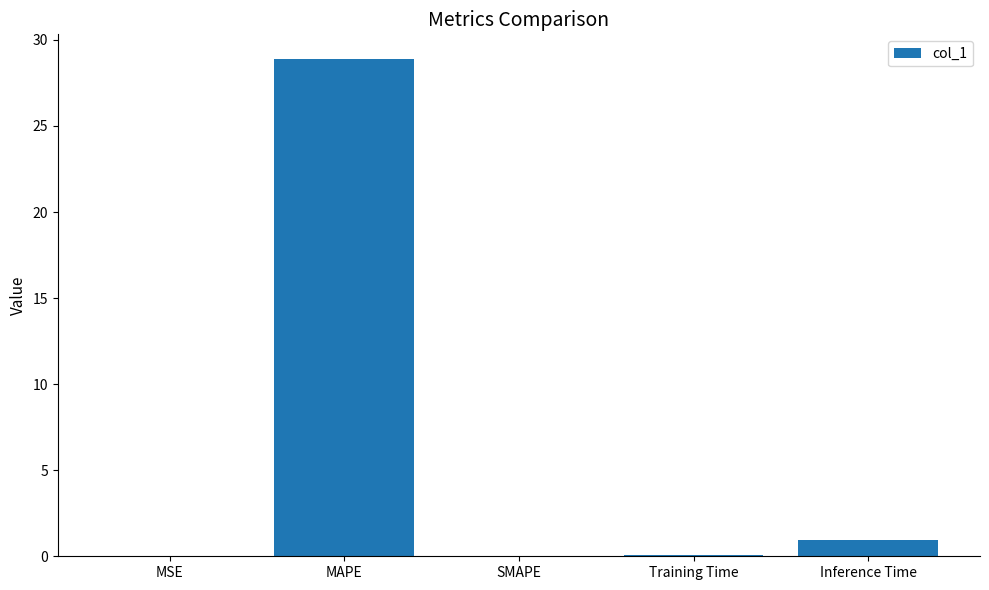

What is the sum of all values?

29.9